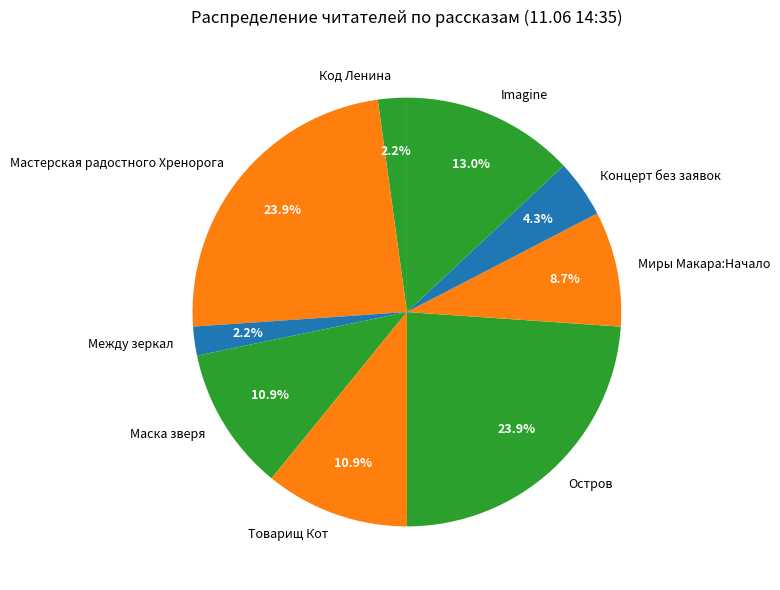

Count the number of slices in the pie.

9